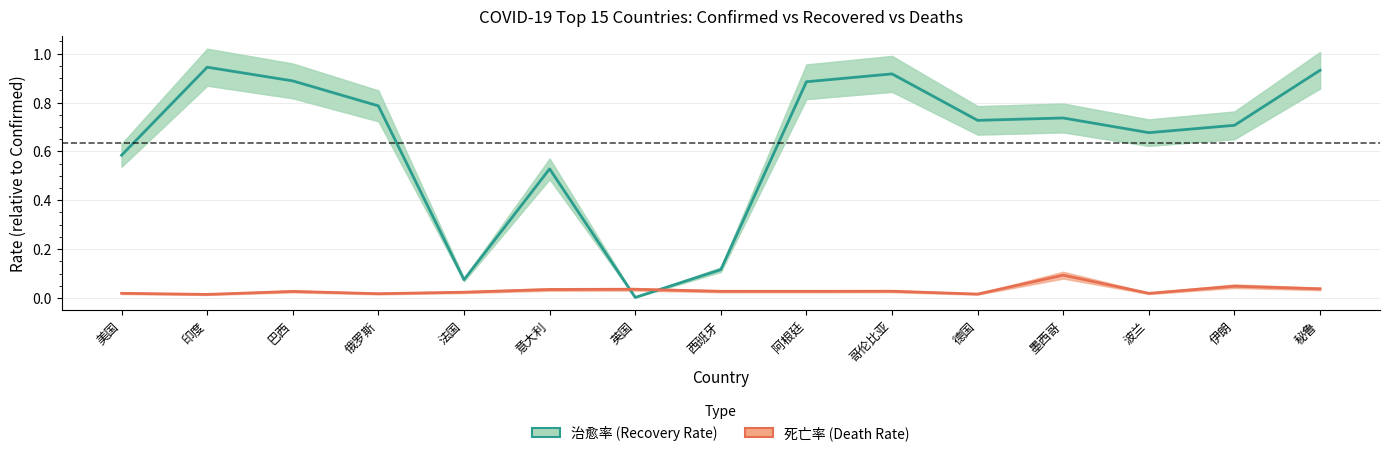

In 死亡率 (Death Rate), how many points are higher than both neighbors (excluding endpoints)?

5